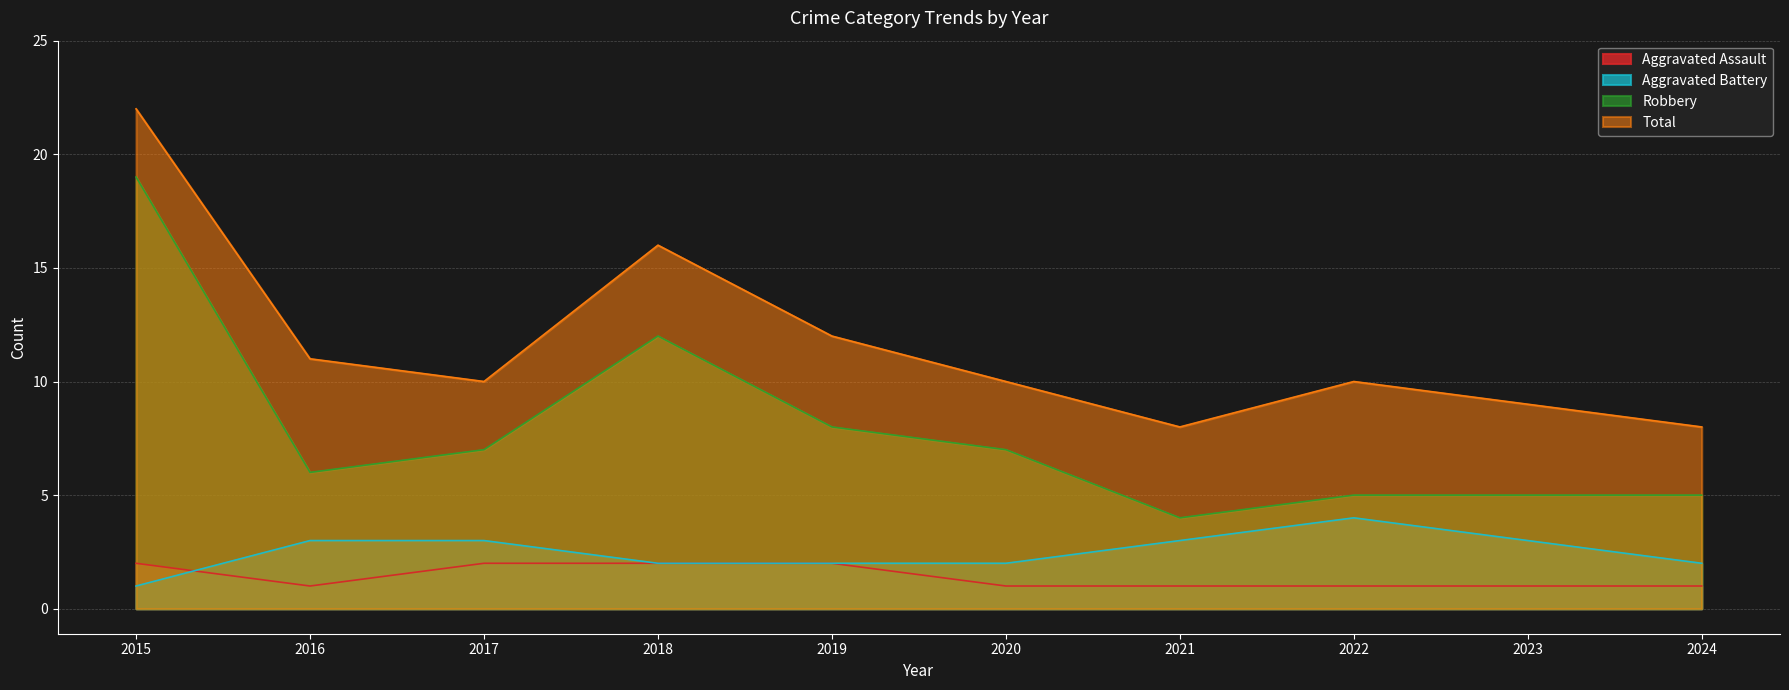

List the series in order of their peak value, highest first.

Total, Robbery, Aggravated Battery, Aggravated Assault